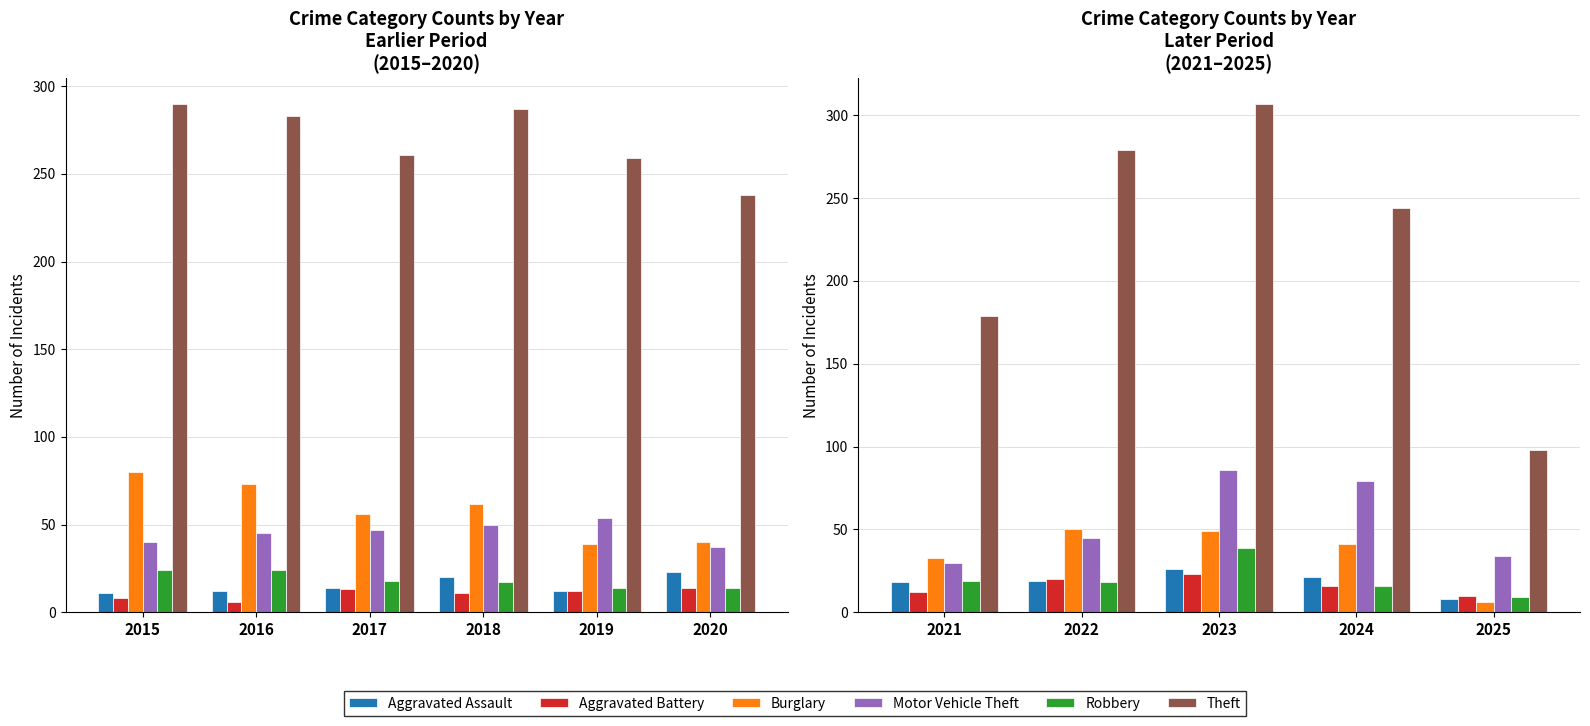

What is the value of the Aggravated Assault bar at the 2nd from the left?

19